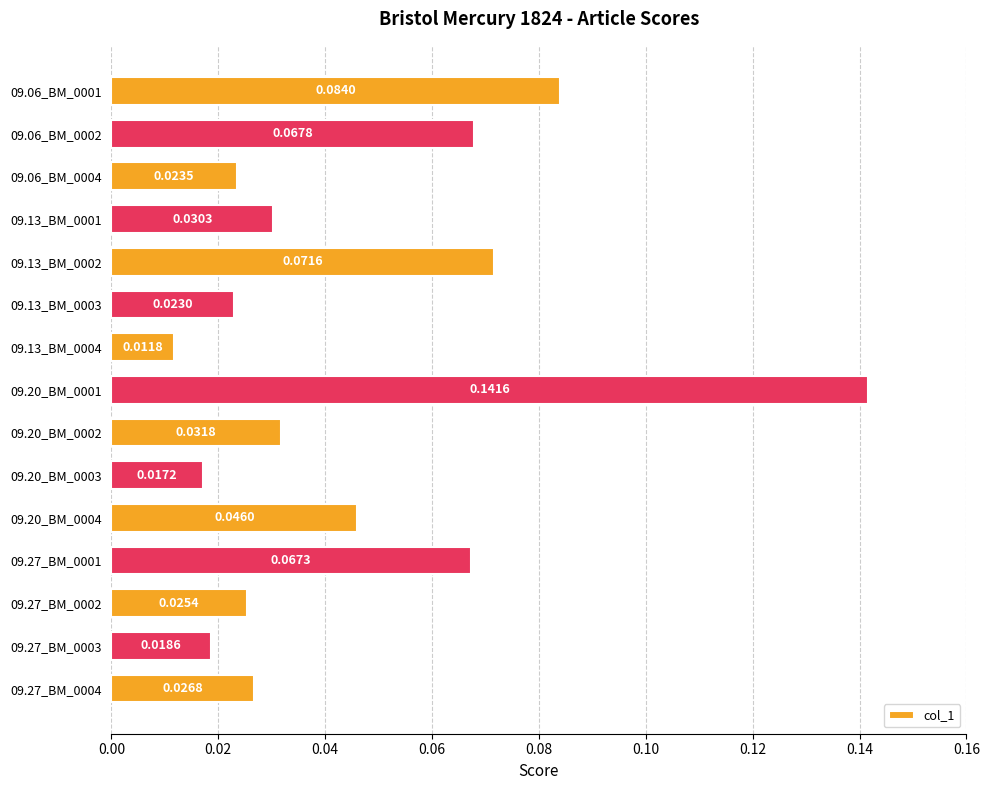

Which has a higher value, 09.13_BM_0004 or 09.06_BM_0001?

09.06_BM_0001